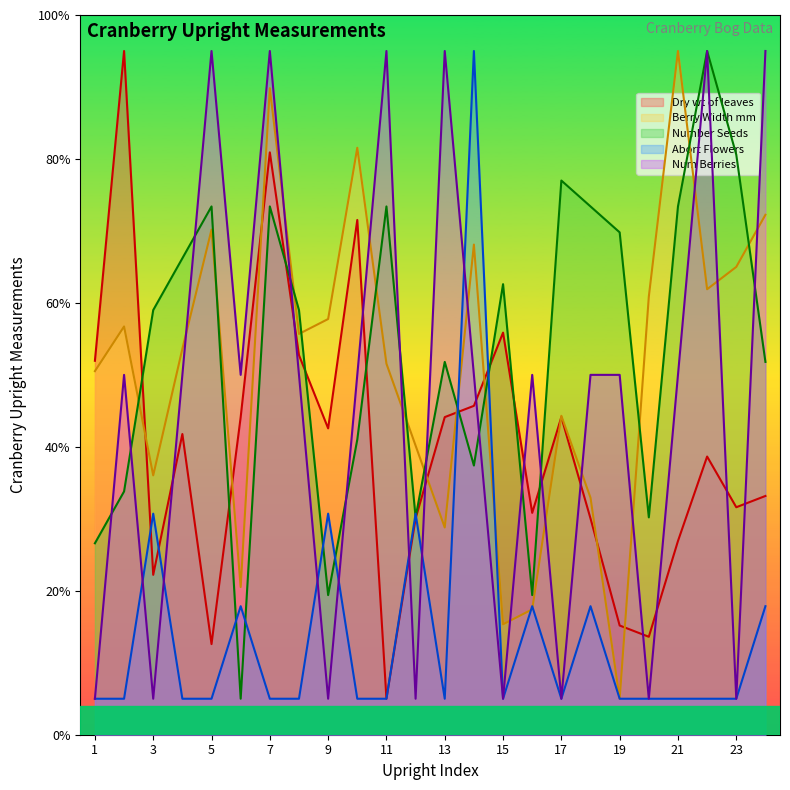

Which has a higher value, 11 or 8?

8